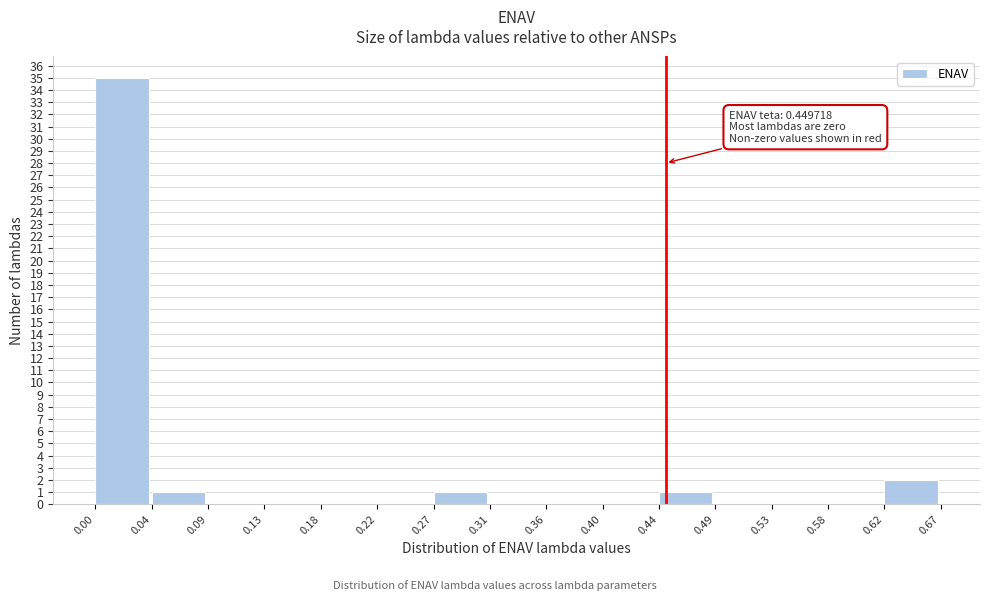

Over which range of the x-axis is the bar tallest?

0.00 to 0.04